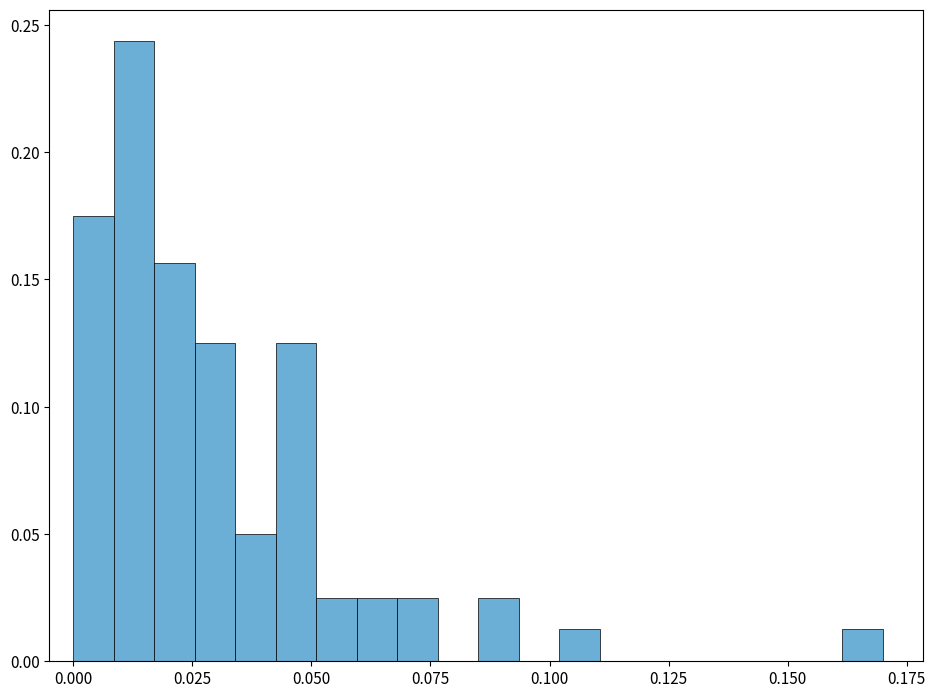

Around what value on the x-axis is the tallest bar? Give the approximate position of its centre, as read against the axis.

0.015